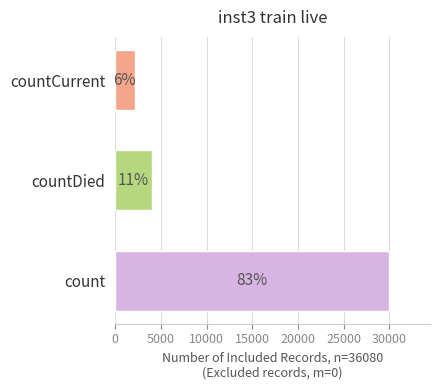

What is the difference between the maximum and minimum values?

27822